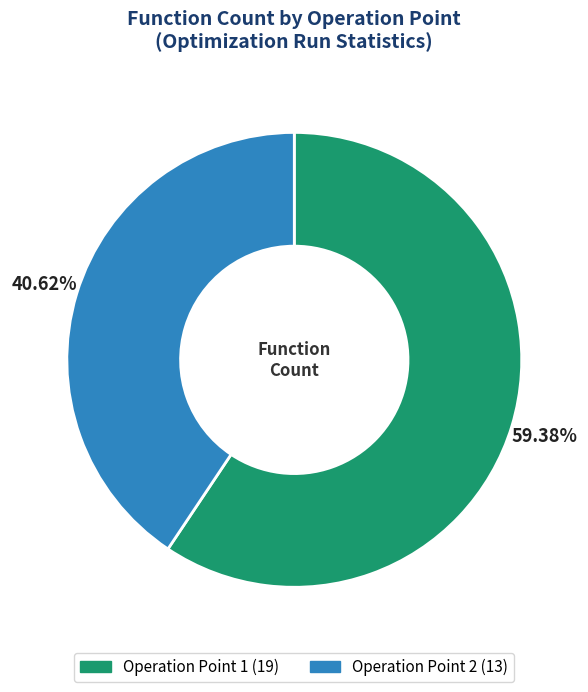

To the nearest percent, what is the difference between the largest and smallest slice percentages?

19%